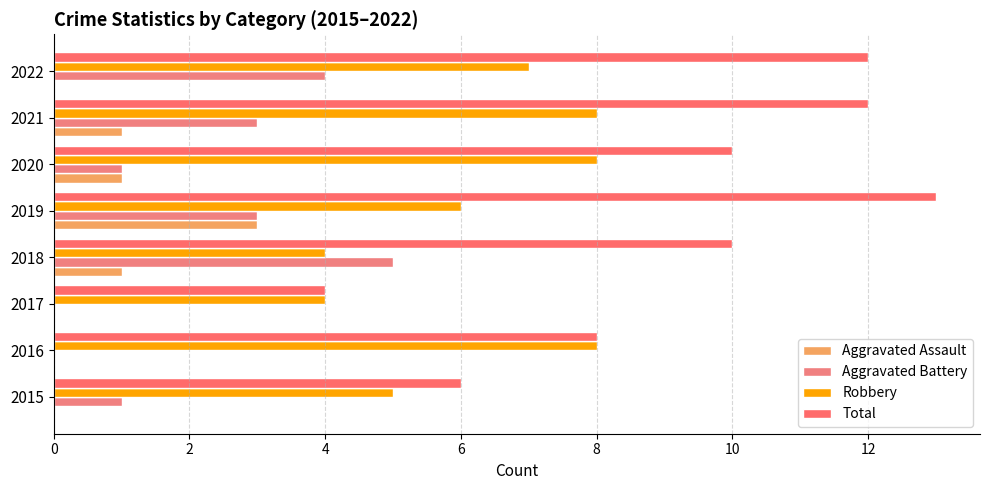

Which series has the largest range (max minus min)?

Total